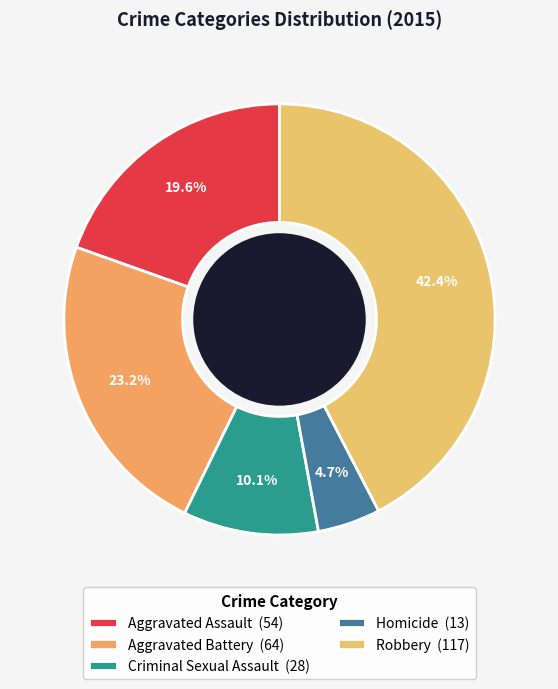

Approximately how many times larger is the value at Homicide compared to Robbery?

0.1